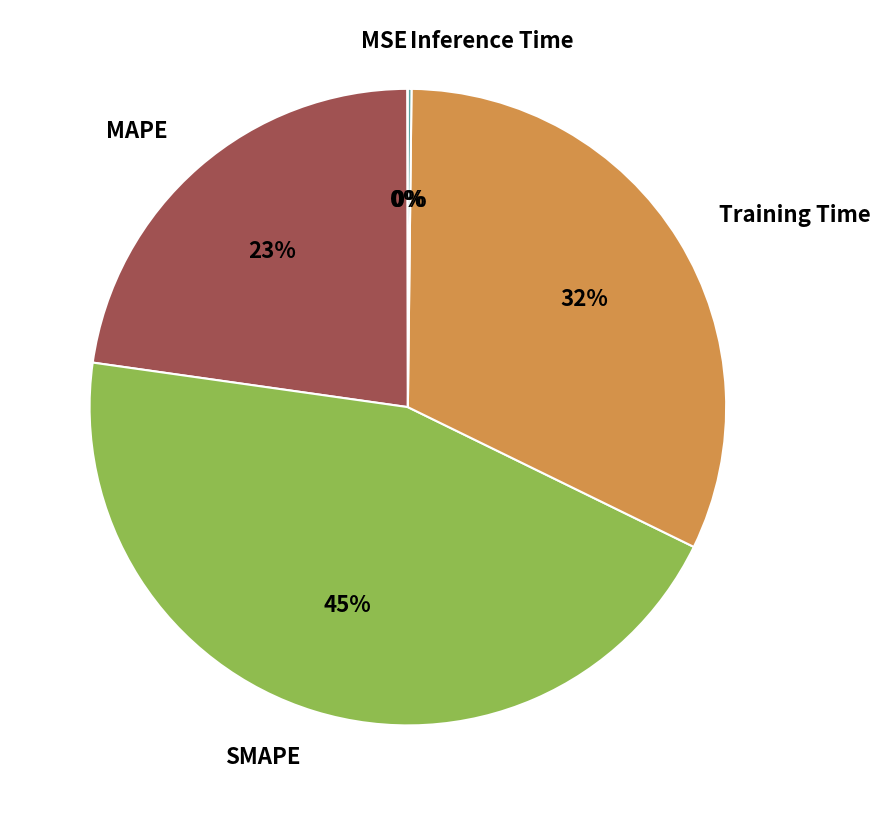

Is it true that Training Time is 24% of the pie?

False